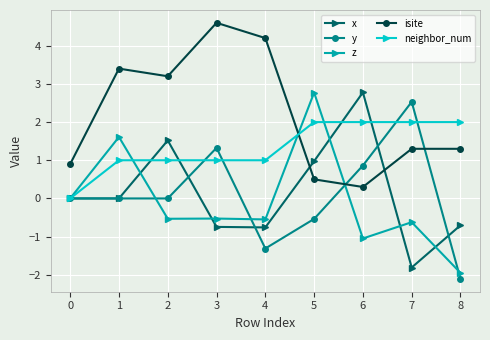

What is the difference between the z values at 7 and 0?

0.6